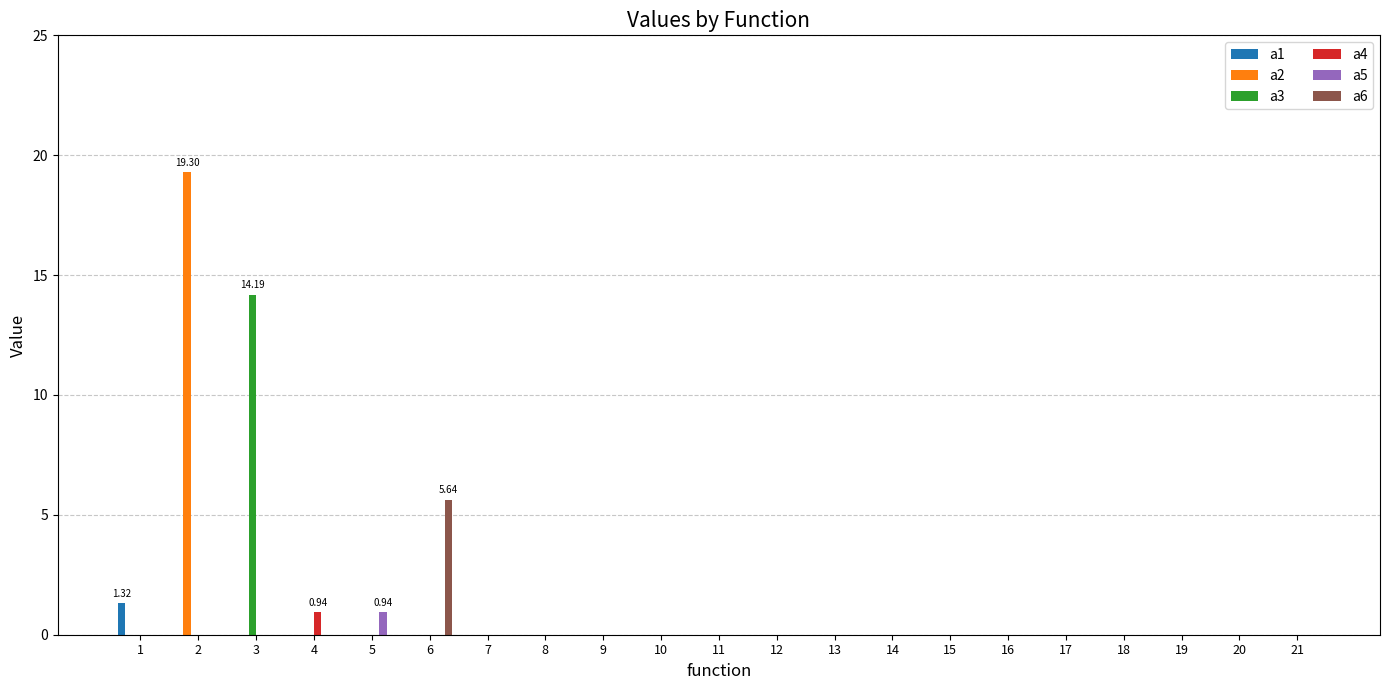

Between 6 and 16, which series saw the biggest shift?

a6